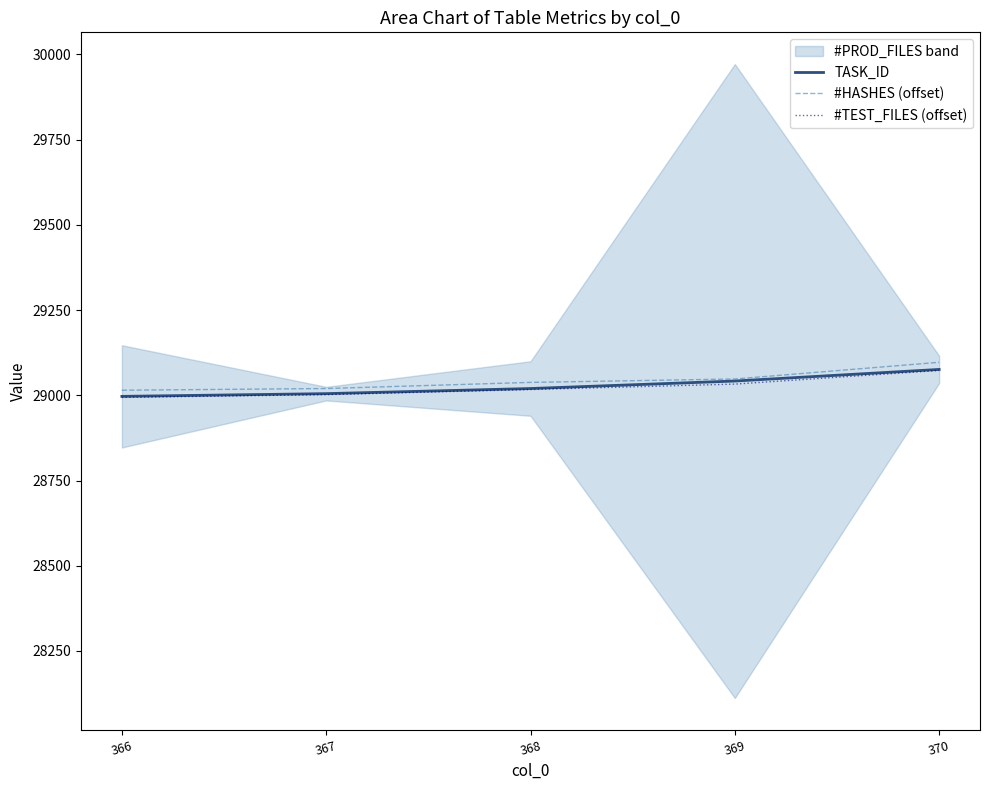

What value does the TASK_ID series have at 368, to the nearest 10?

29020